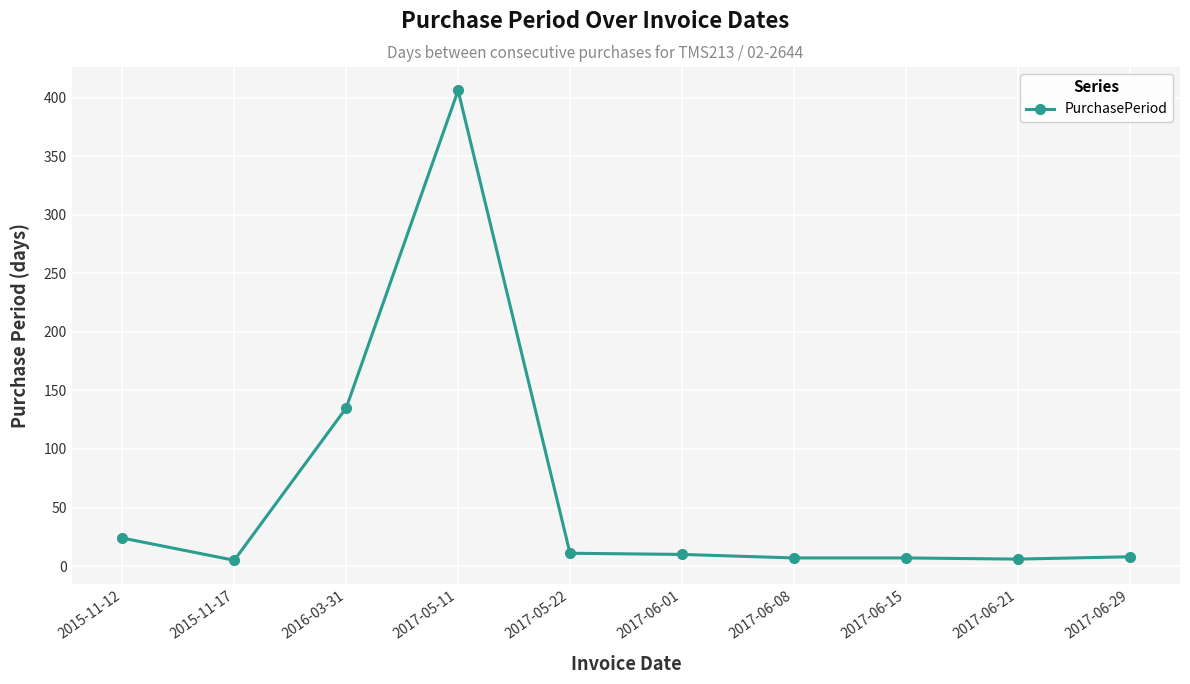

How many lines are shown in the chart?

1